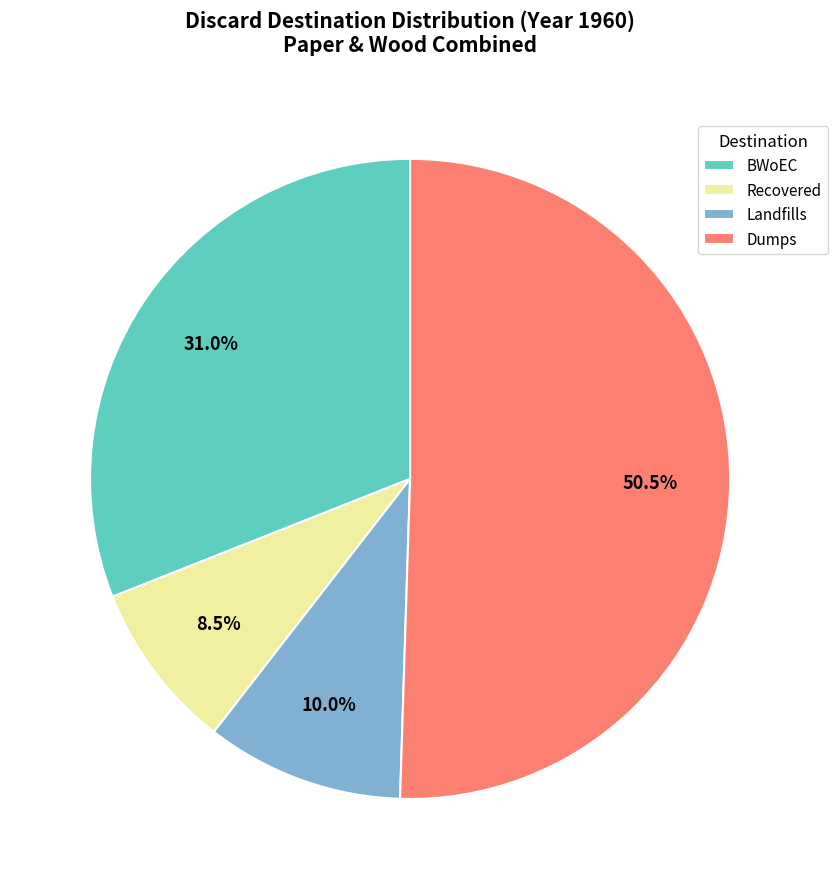

Count the number of slices in the pie.

4